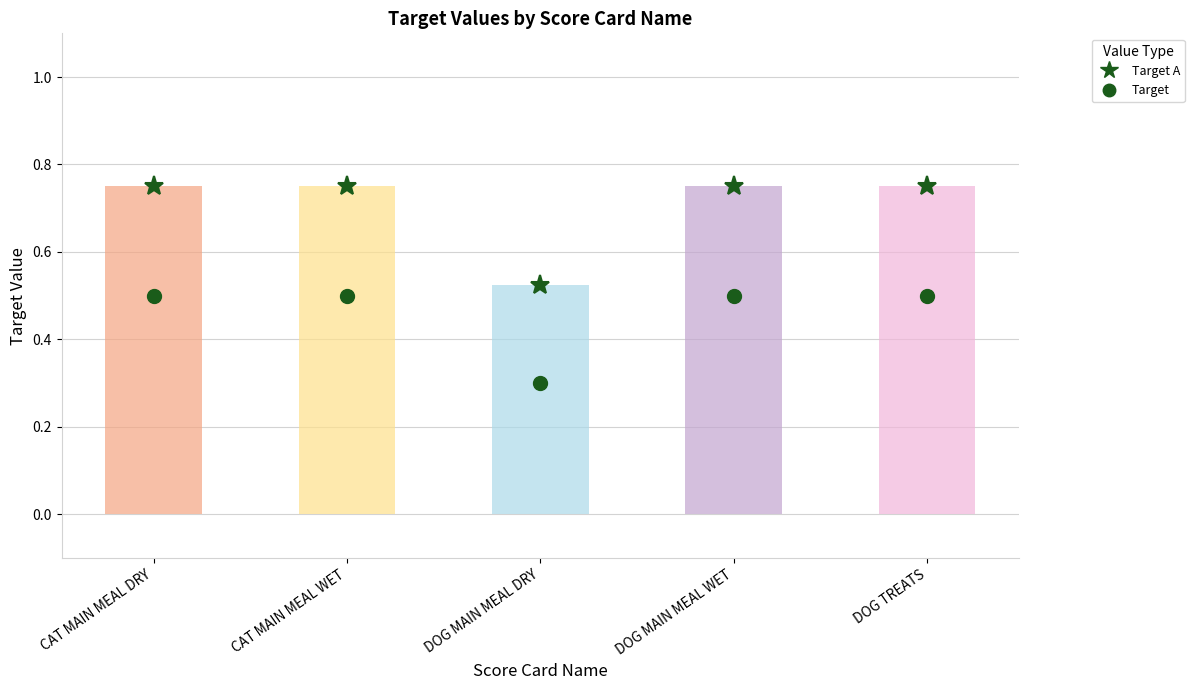

What is the value of the Target A bar at the 5th from the left?

0.8